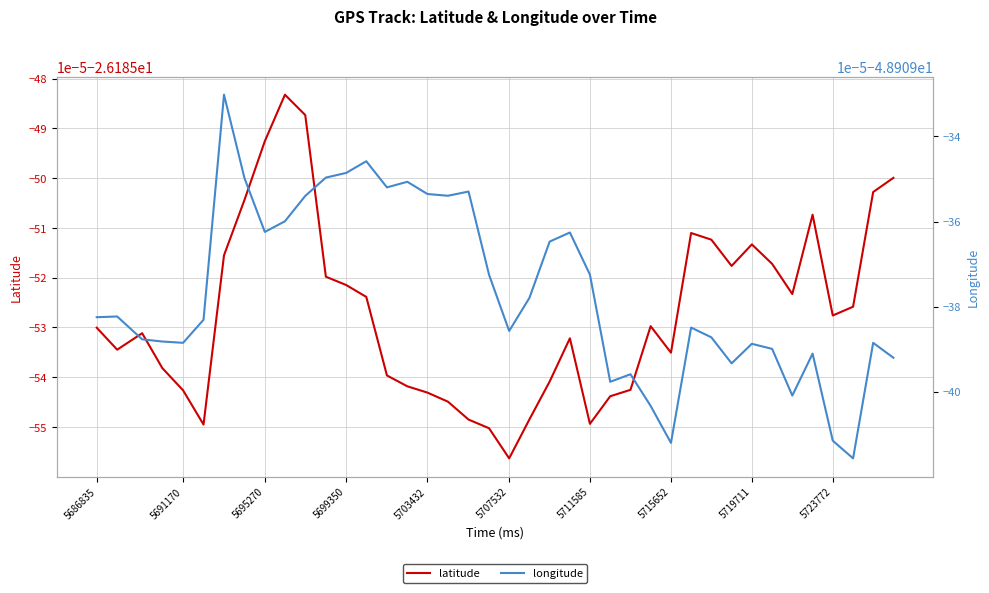

Which series has the largest range (max minus min)?

longitude